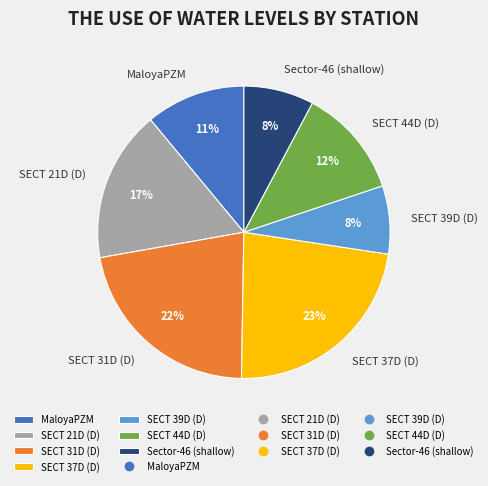

Which slice is the largest?

SECT 37D (D)